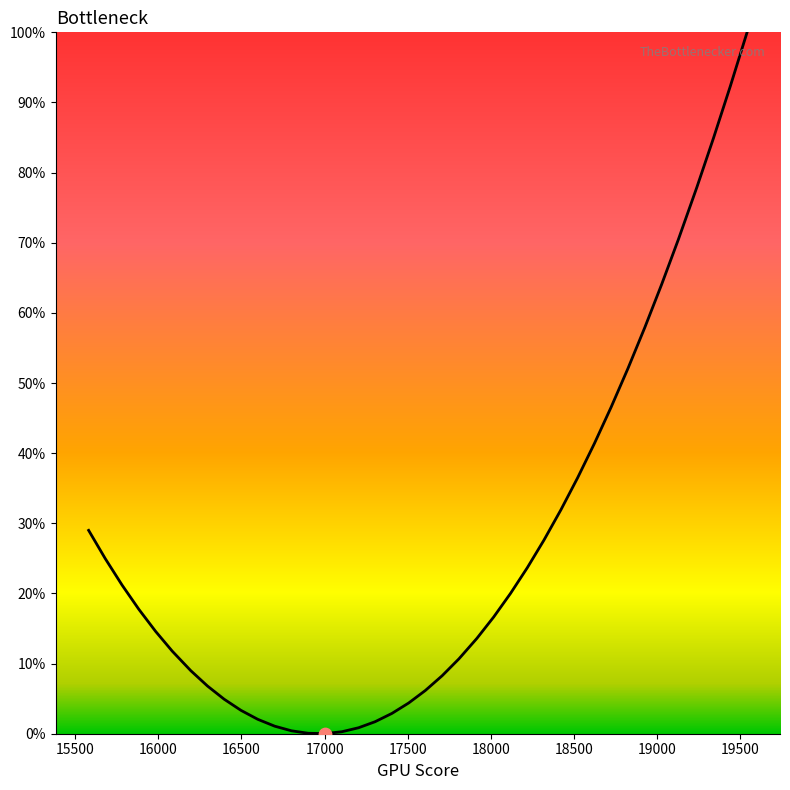

What is the difference between the maximum and minimum values?

100.0